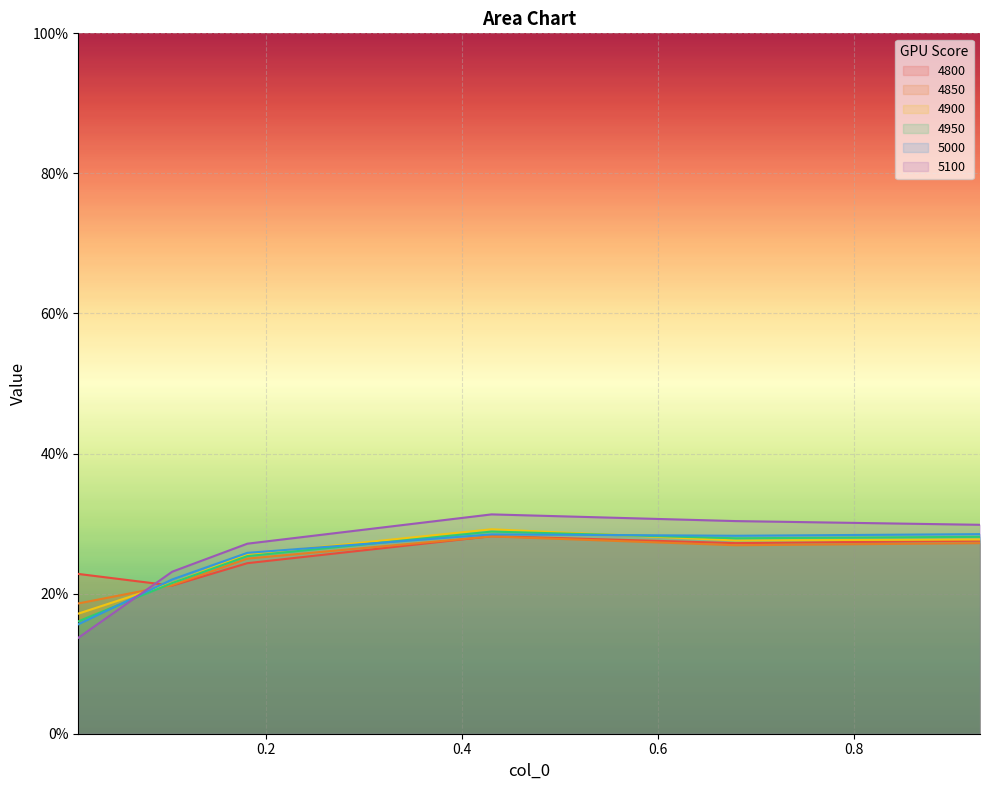

At which label is 5100 closest to 0?

0.00821917808219178